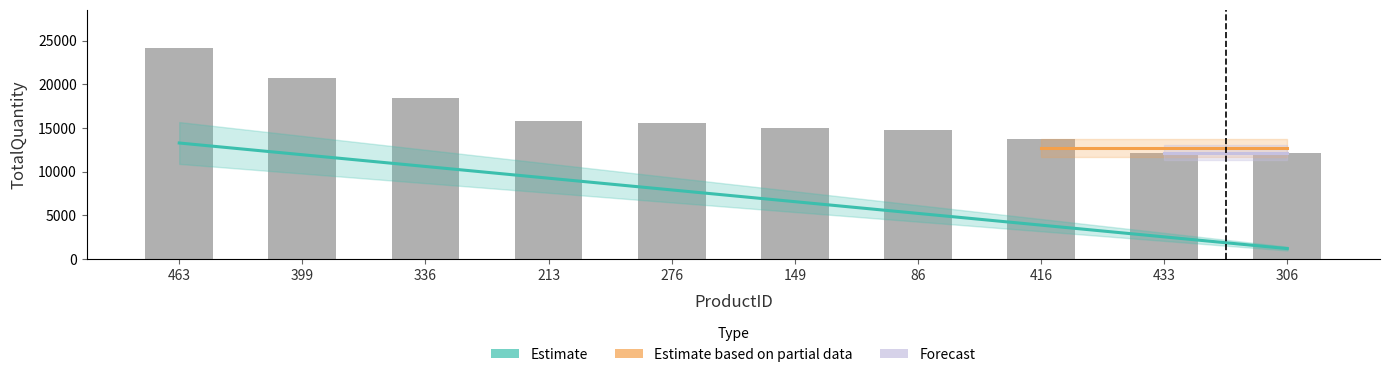

Between 433 and 149, which is larger?

149